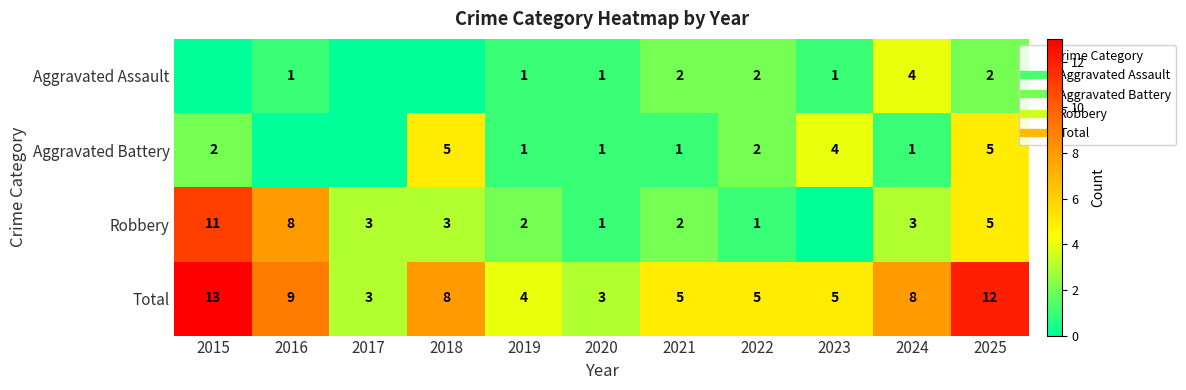

The value of Total at 2023 is 8. True or false?

False